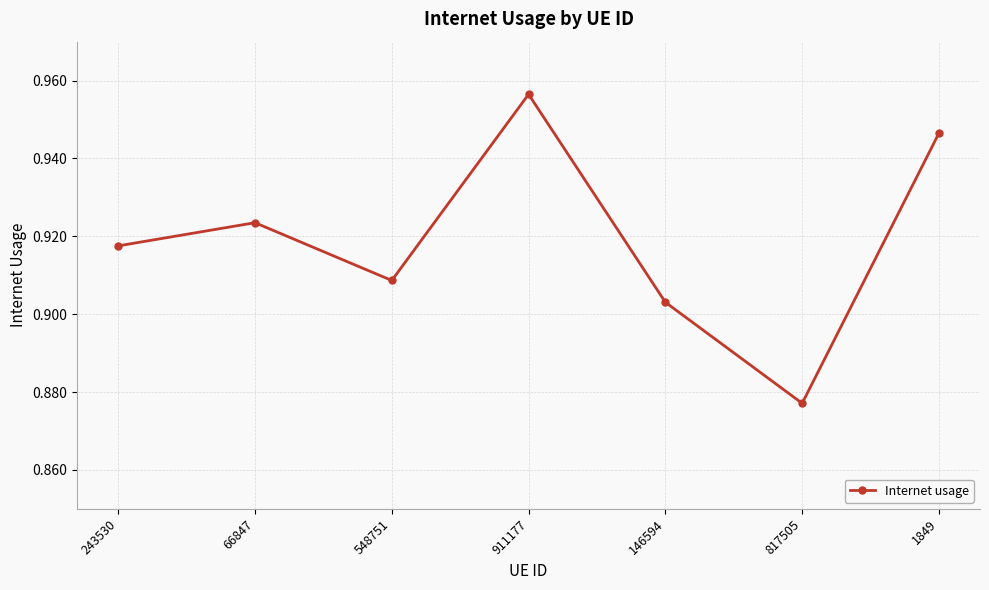

Between 911177 and 817505, which is larger?

911177